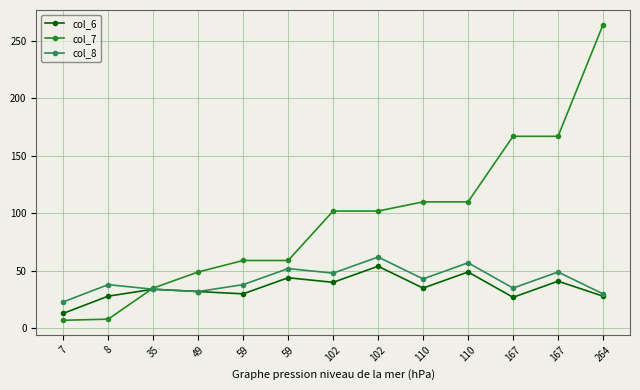

What is the sum of all col_6 values?

455